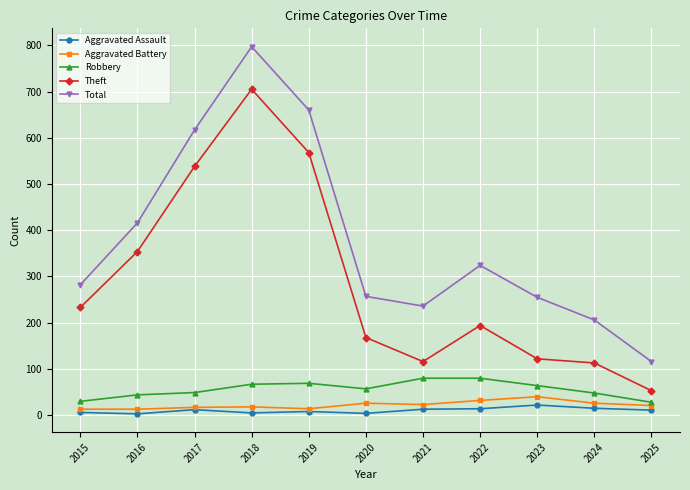

What is the maximum value for Aggravated Assault?

22